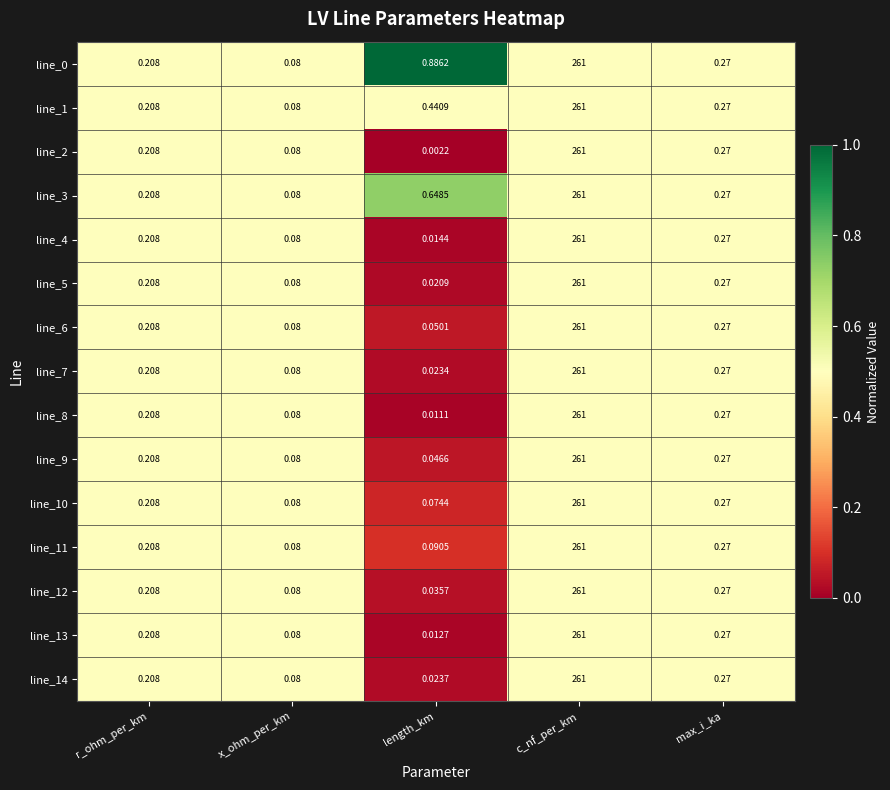

Rank the categories by line_13 value from highest to lowest.

c_nf_per_km, max_i_ka, r_ohm_per_km, x_ohm_per_km, length_km